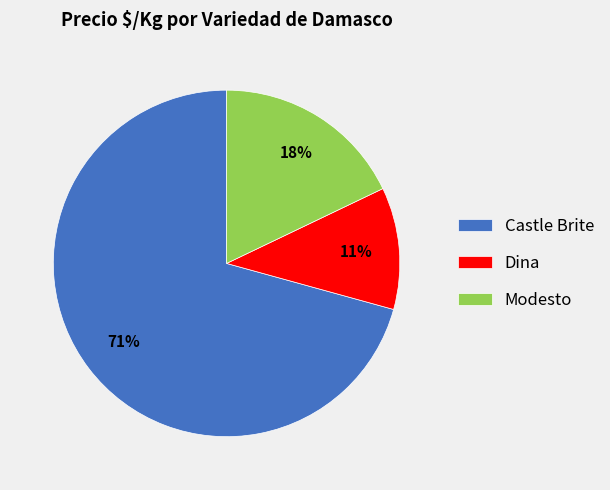

How many segments does this pie chart have?

3